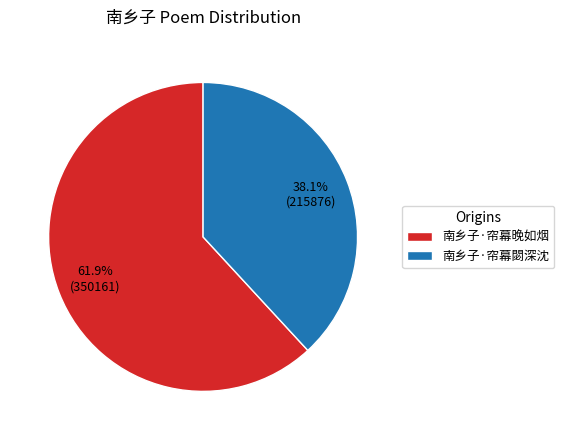

Count the number of slices in the pie.

2